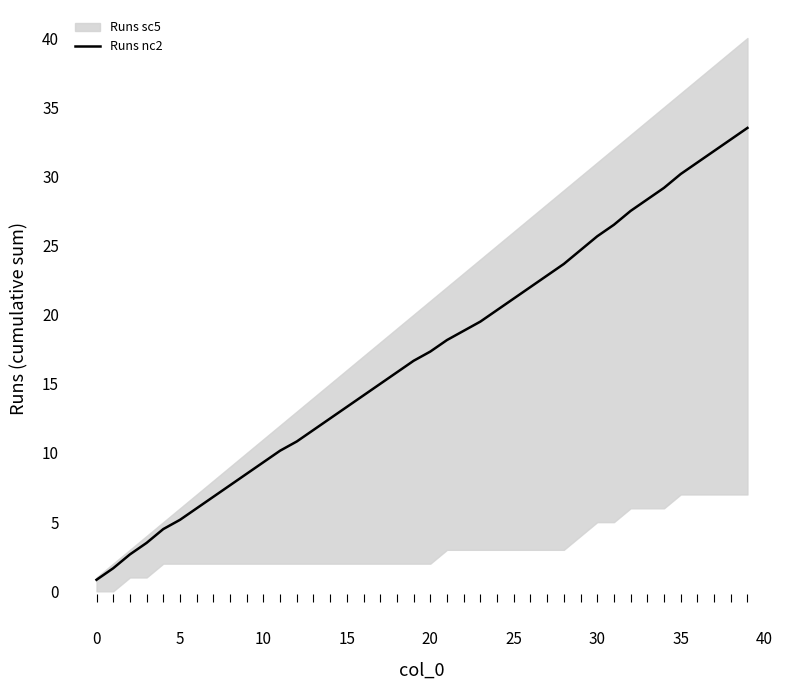

What is the change in value from 14 to 18?

+3.3